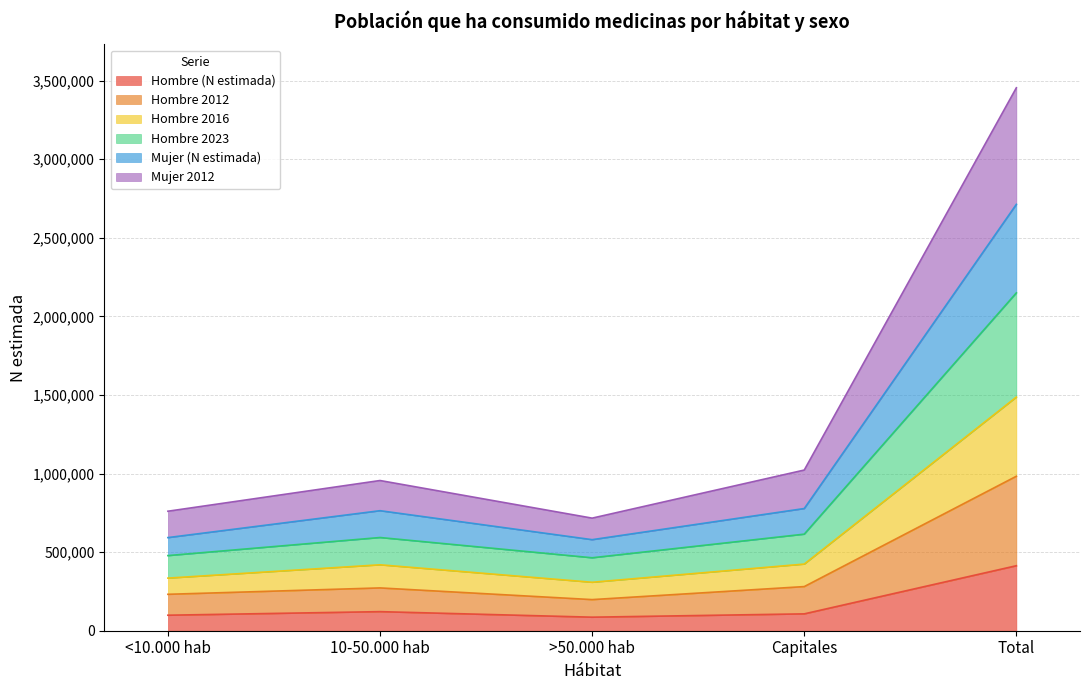

Where is the first local minimum for Hombre 2012?

>50.000 hab